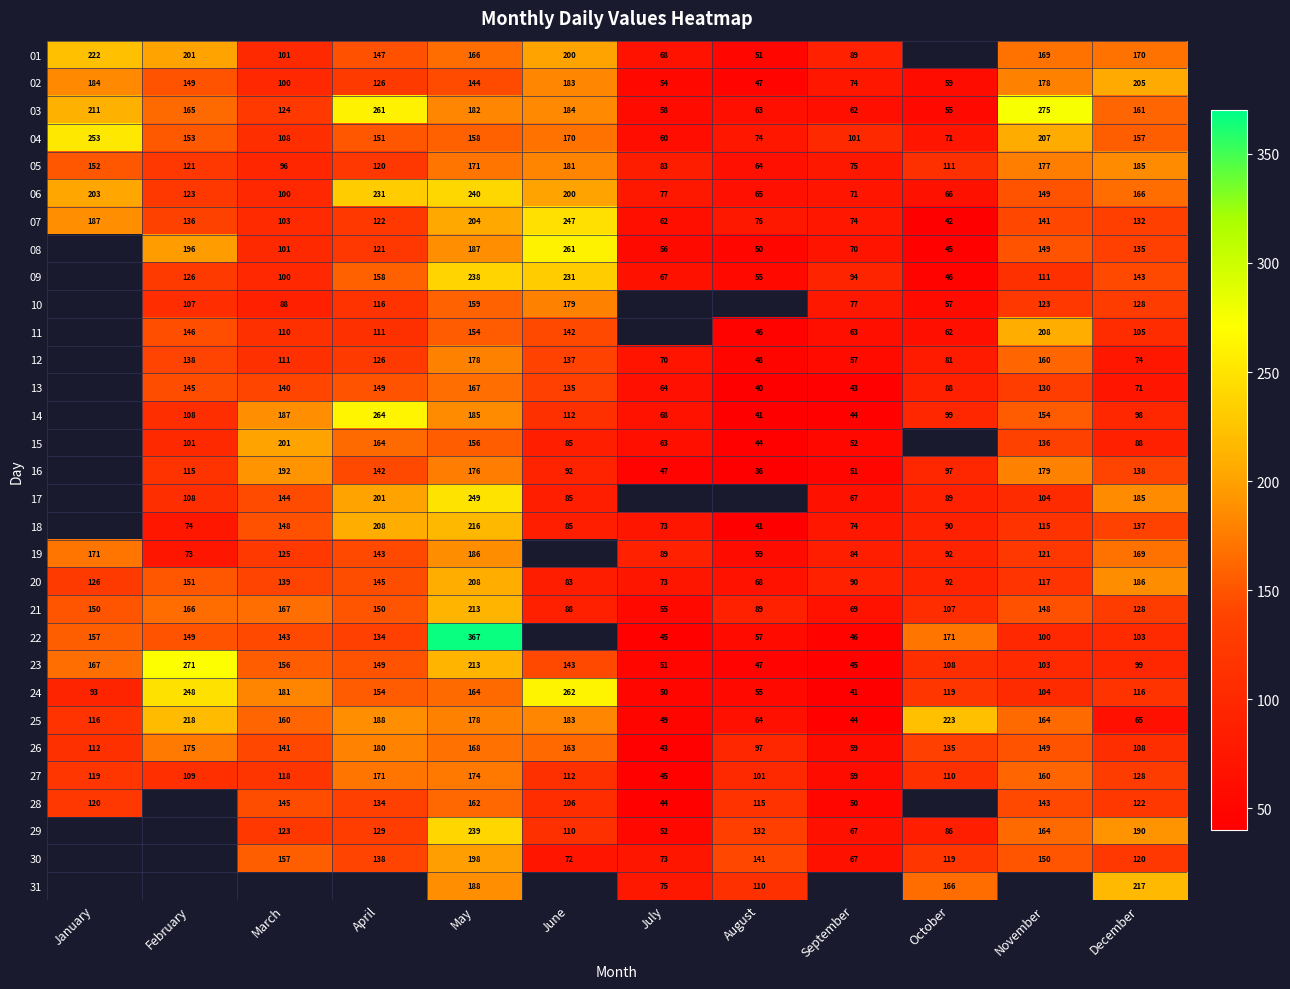

The 30 series shows 169.8 at October. True or false?

False